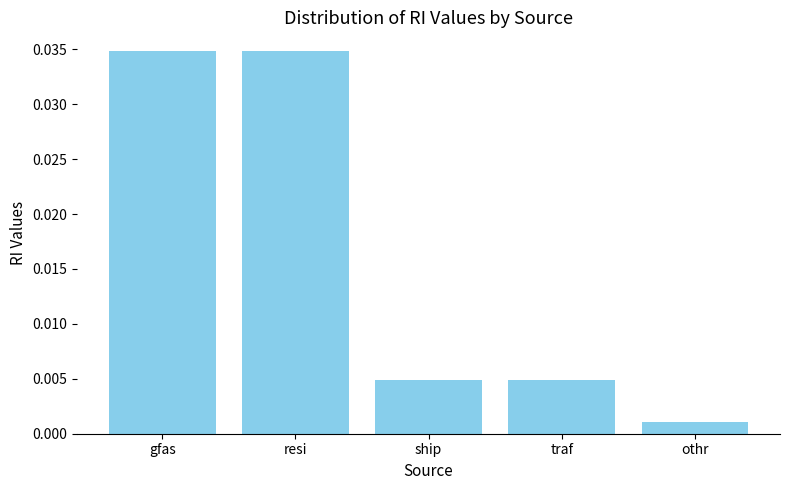

True or false: the data shows 0.1 at resi.

False